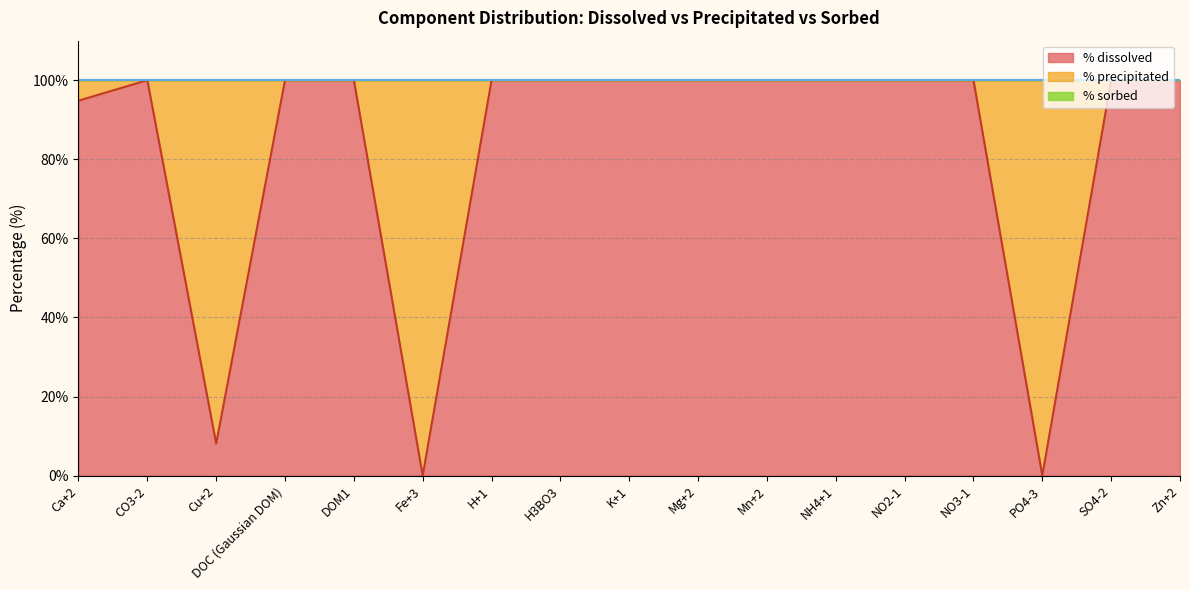

The value of % precipitated at Cu+2 is 91.9. True or false?

True